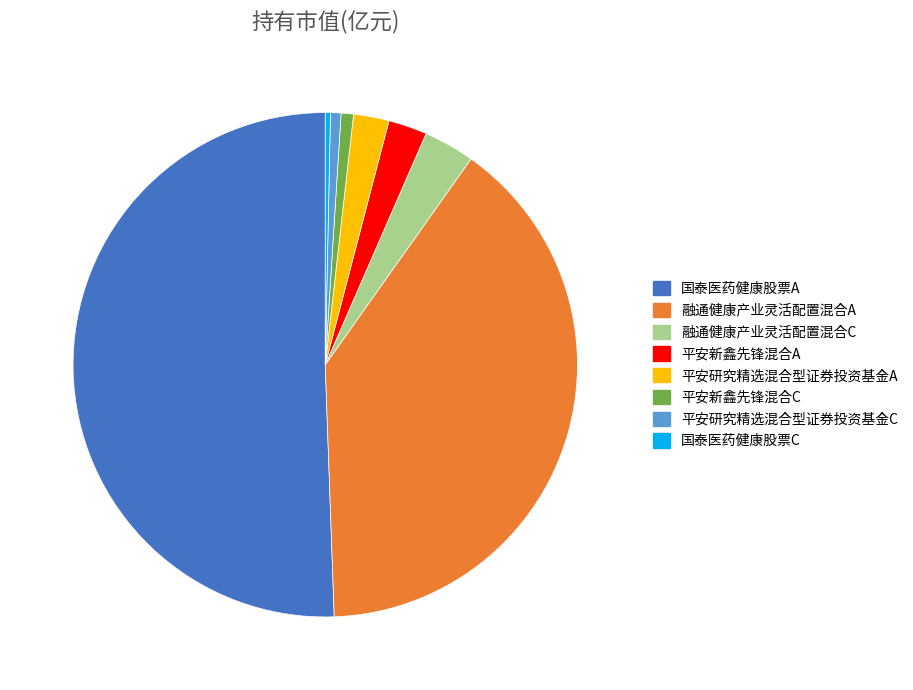

Count the number of slices in the pie.

8